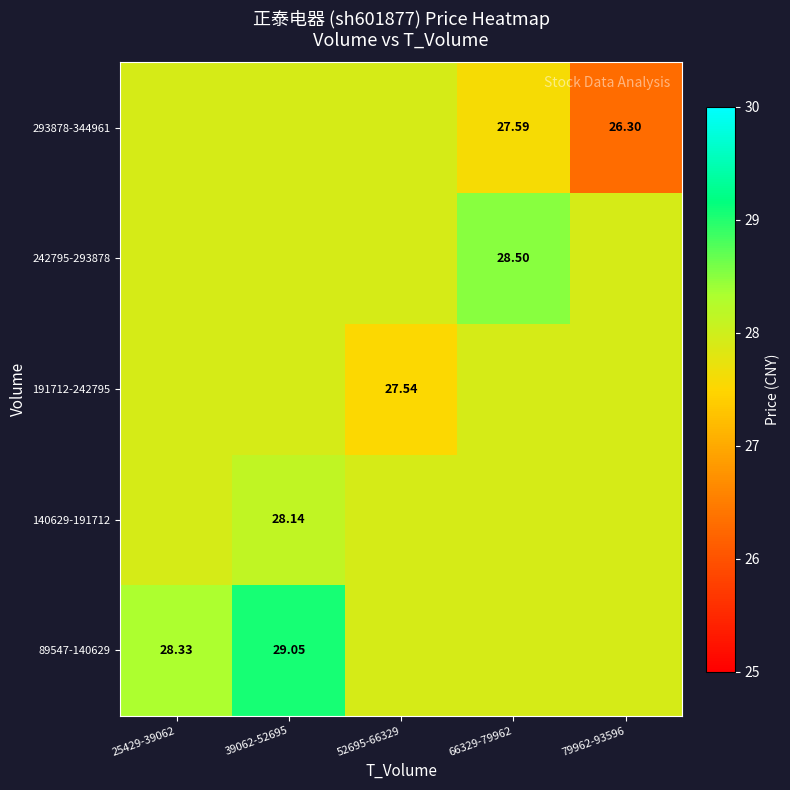

At how many categories does at least one series exceed 27?

5